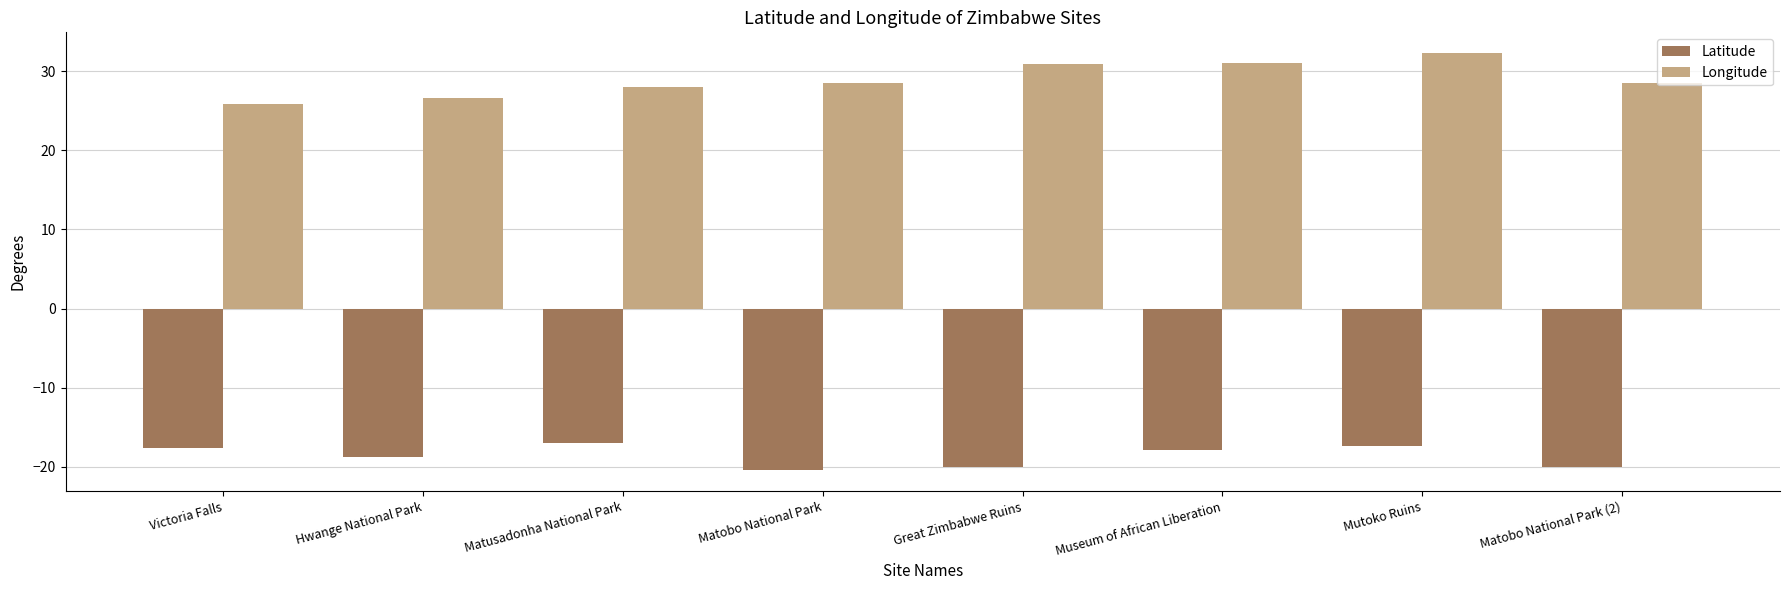

List the series in order of their overall mean, lowest first.

Latitude, Longitude